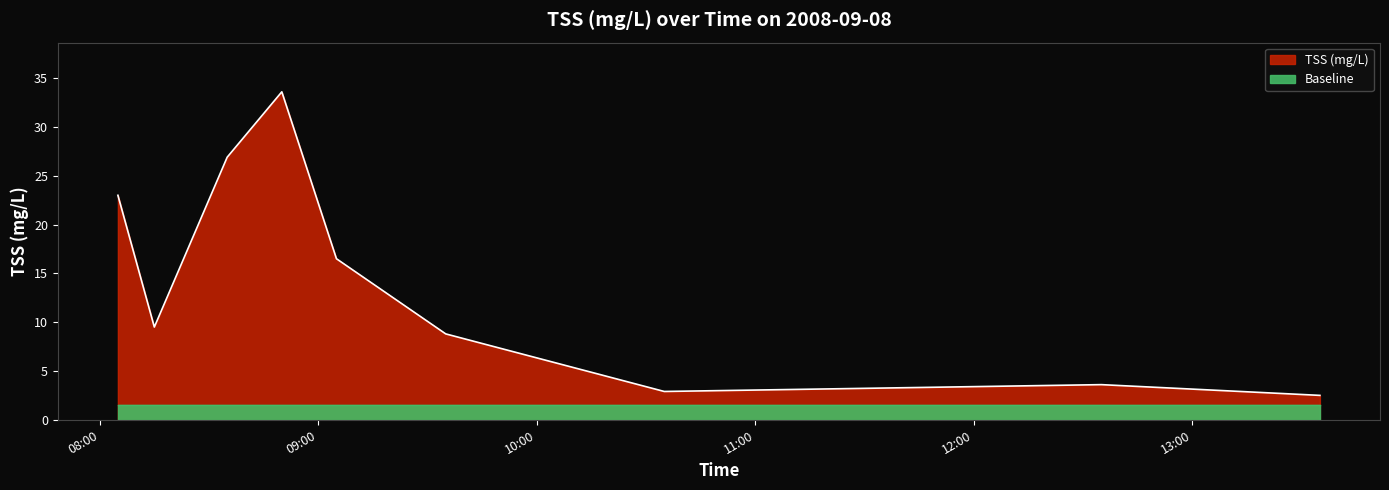

How many data points are less than 9?

4